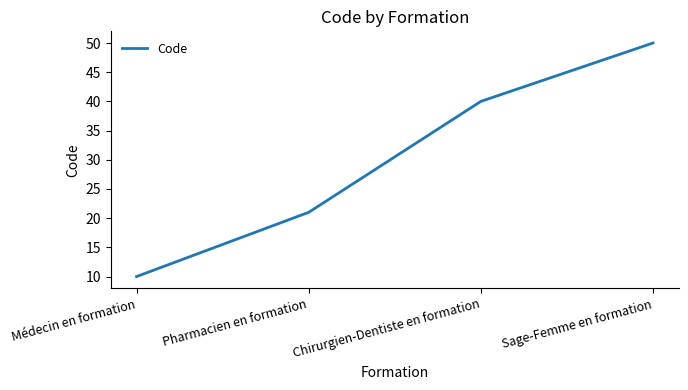

How many series are shown in this chart?

1